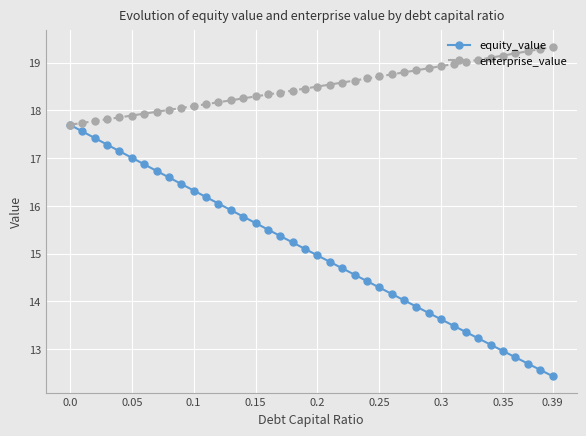

Which series has the largest total across all categories?

enterprise_value